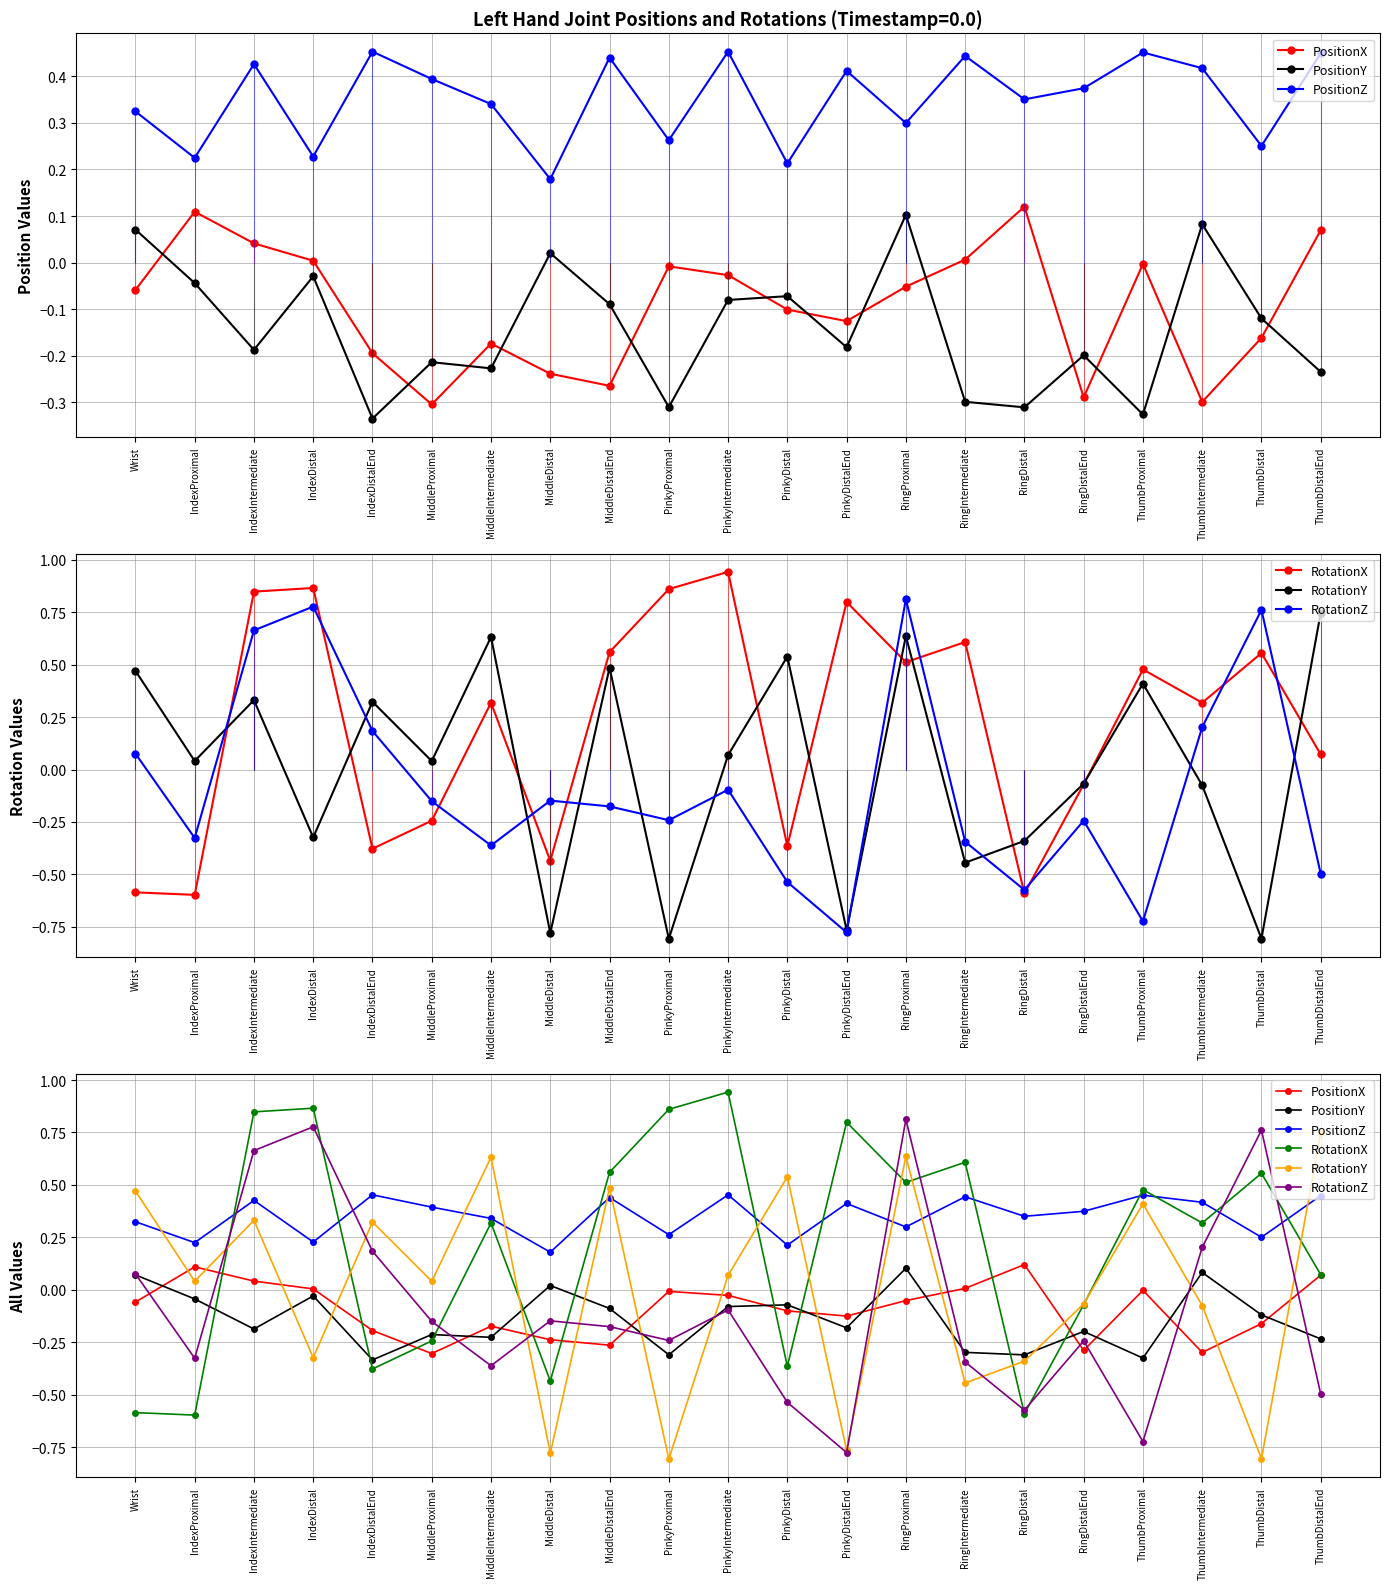

The value of PositionY at Wrist is 0.1. True or false?

False